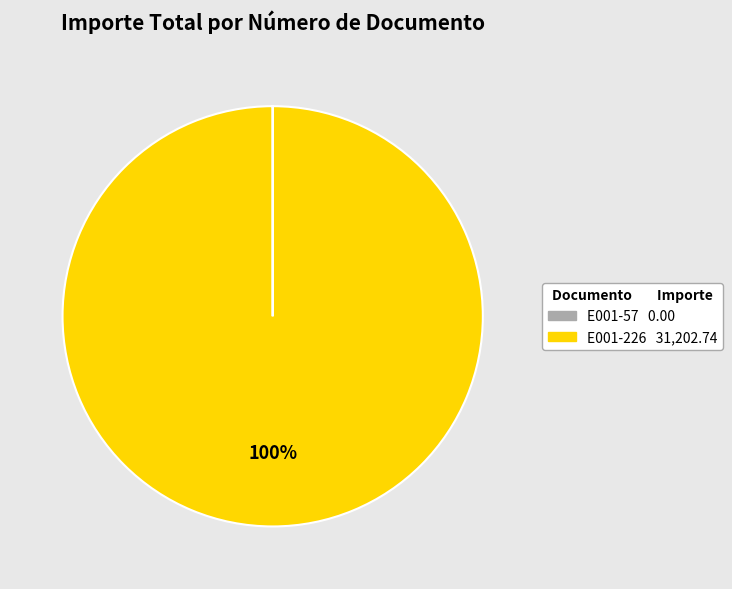

Is there a majority slice in this chart?

Yes